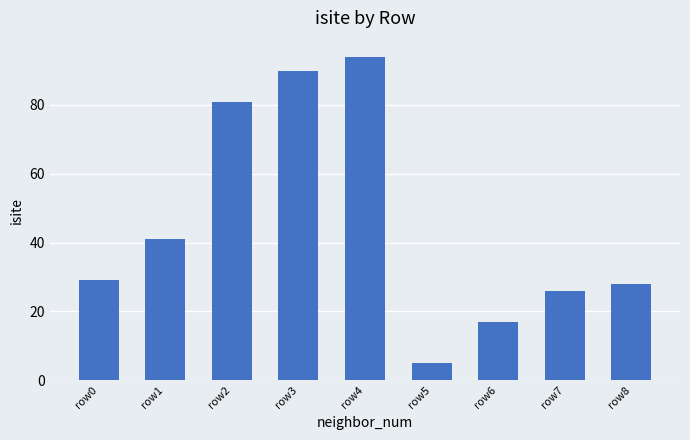

What is the smallest value displayed?

5